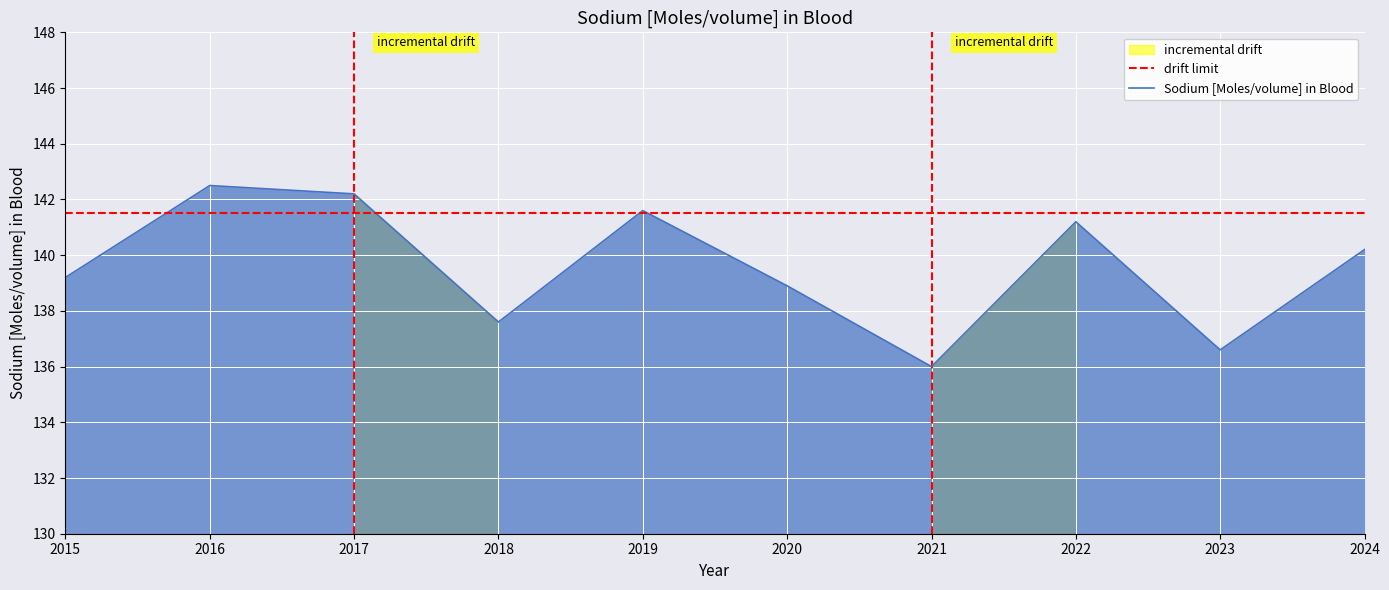

What is the approximate value at 2024?

140.2